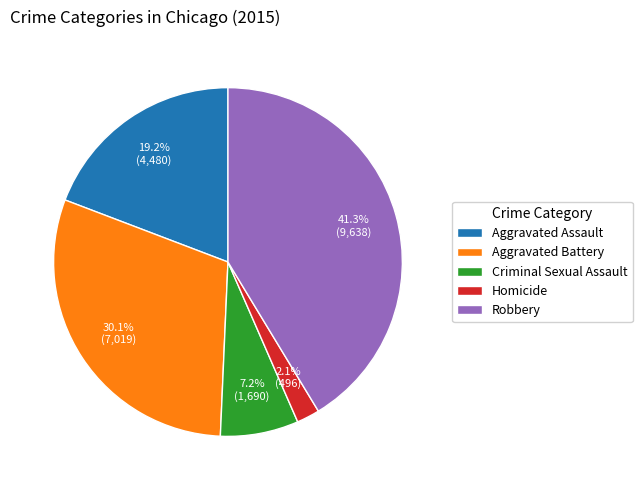

Which slice is the smallest?

Homicide